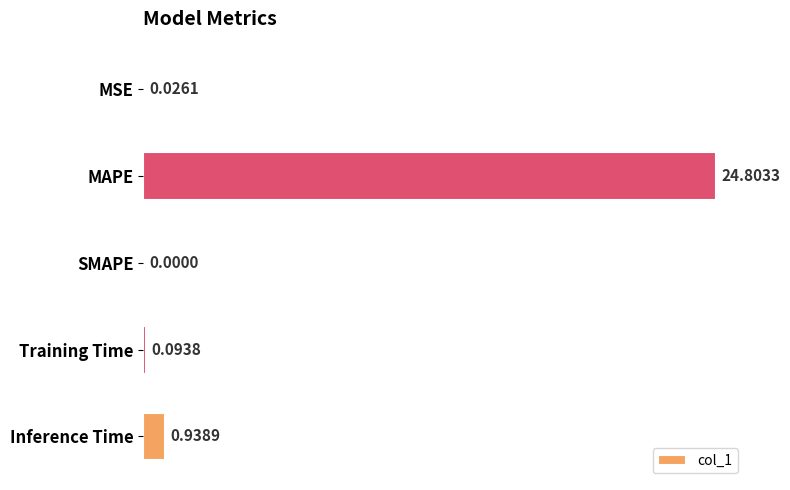

Which label corresponds to the largest value in the chart?

MAPE